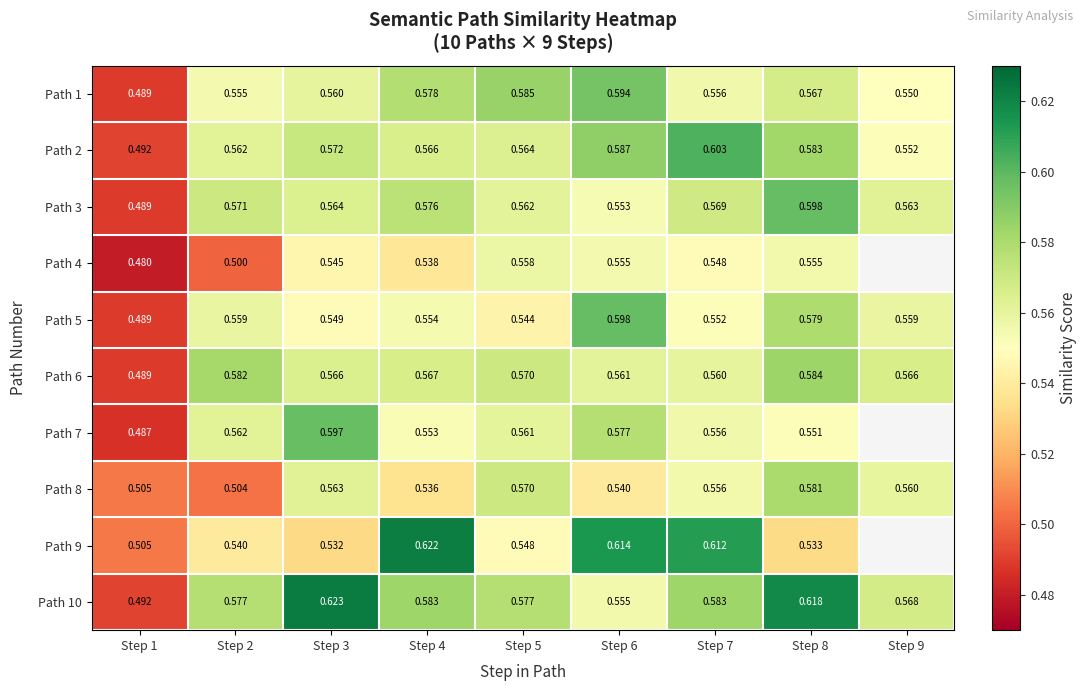

What is the maximum value for Path 3?

0.6